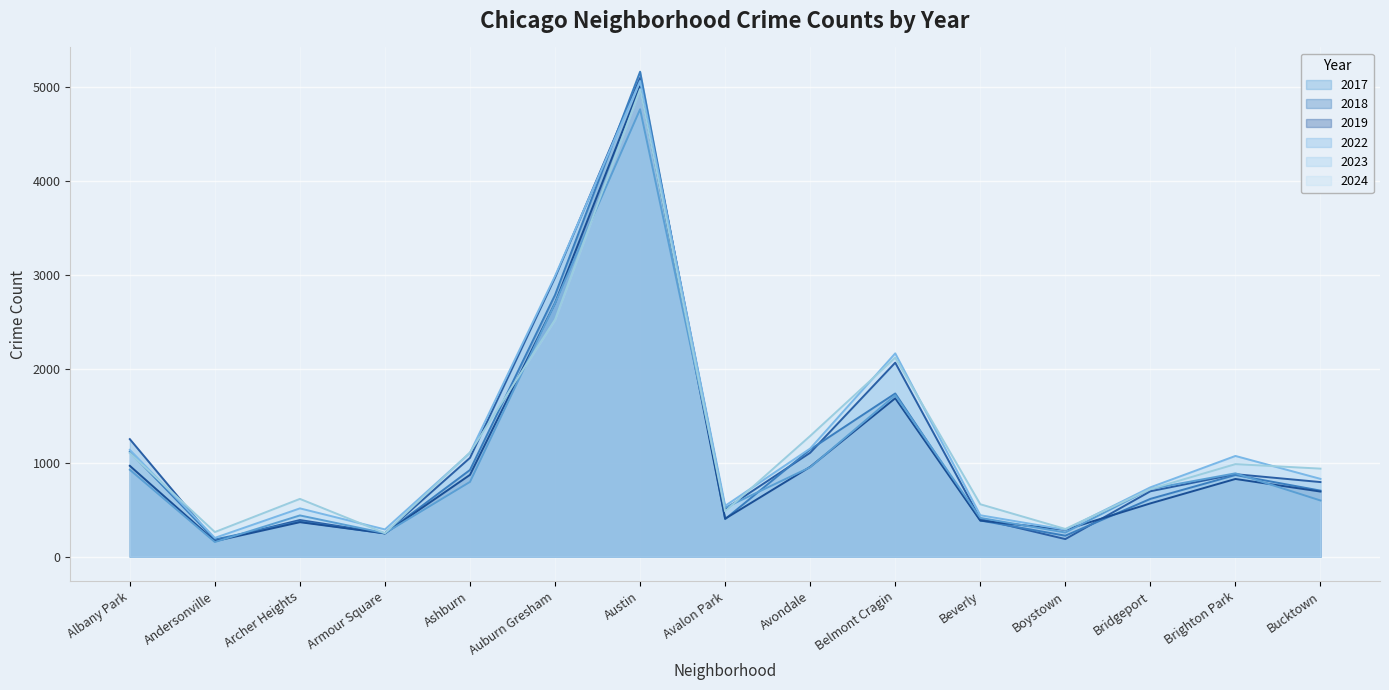

What is the highest value of the 2022 series?

4763